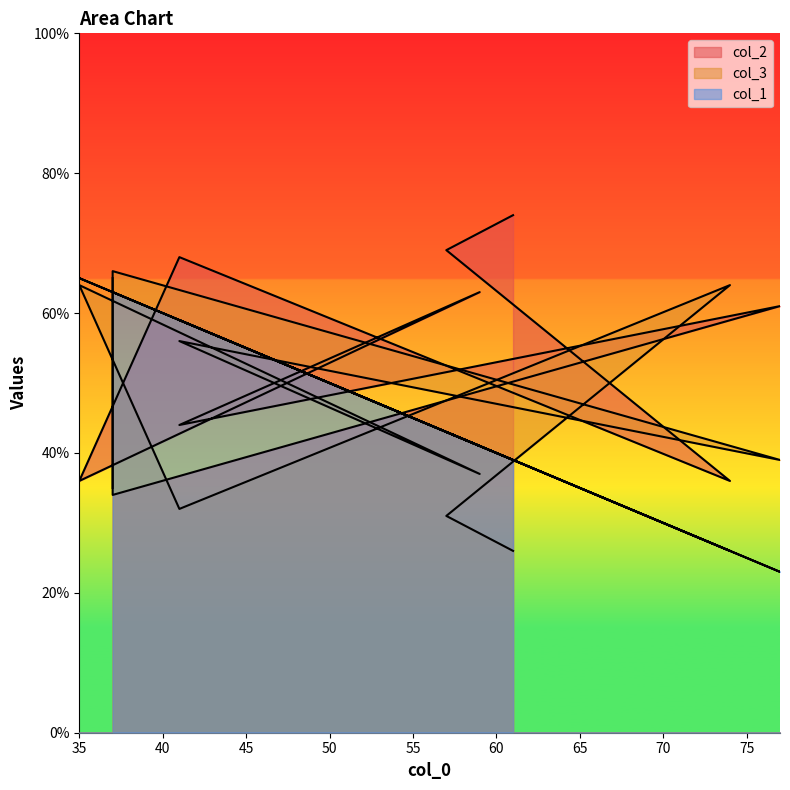

Which label corresponds to the smallest value in the chart?

77